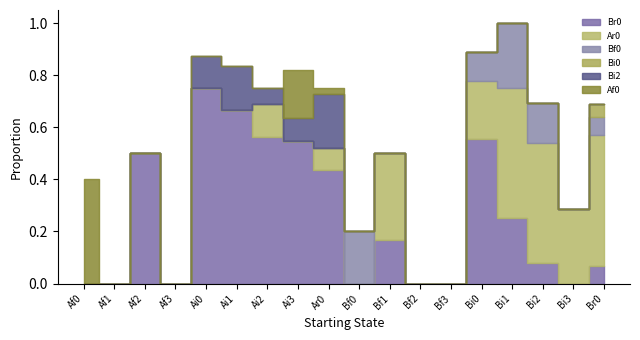

Which series has the largest total across all categories?

Br0